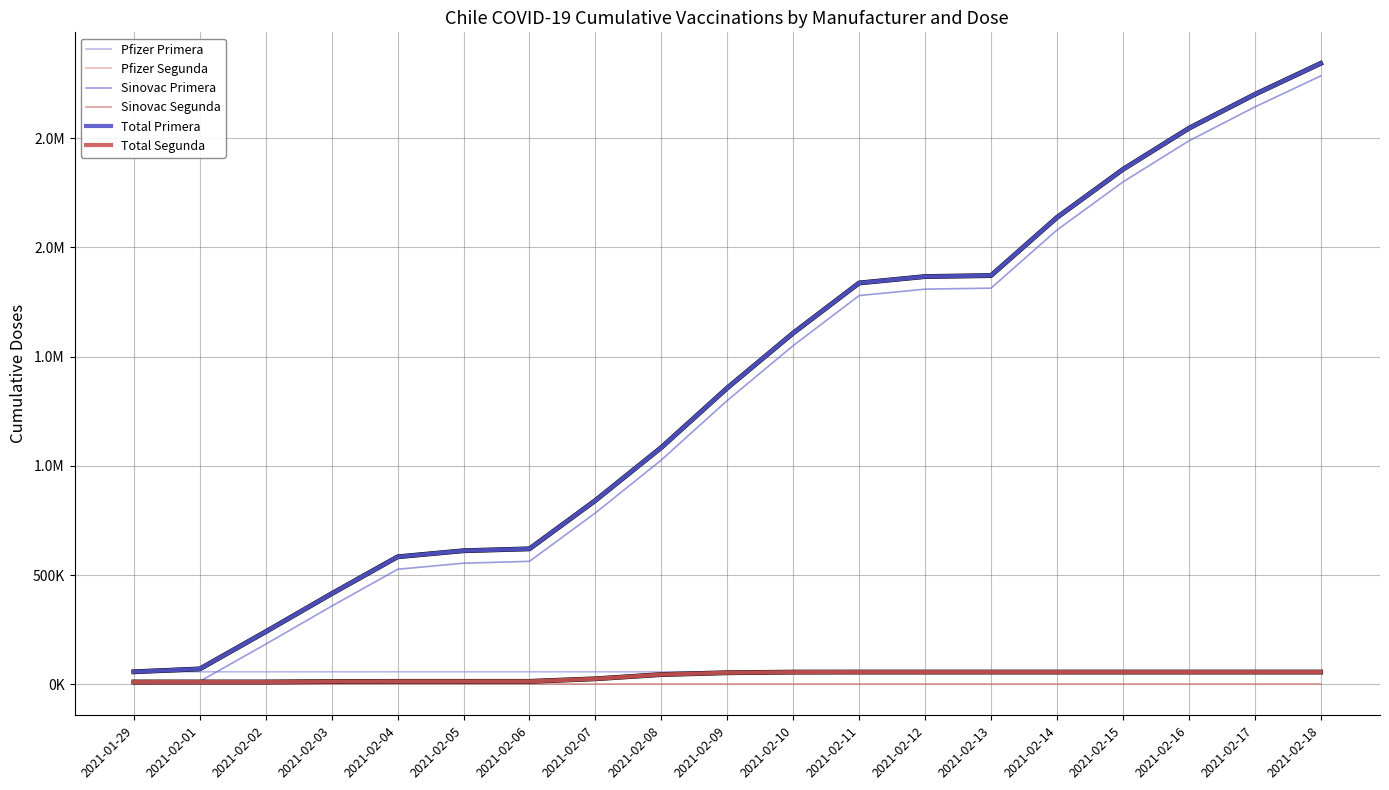

Is this an area chart (filled region under the line)?

No